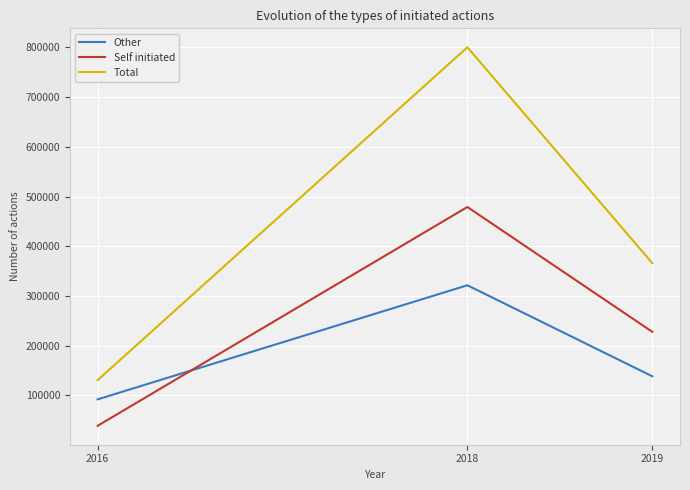

What are all the series names shown in the legend?

Other, Self initiated, Total